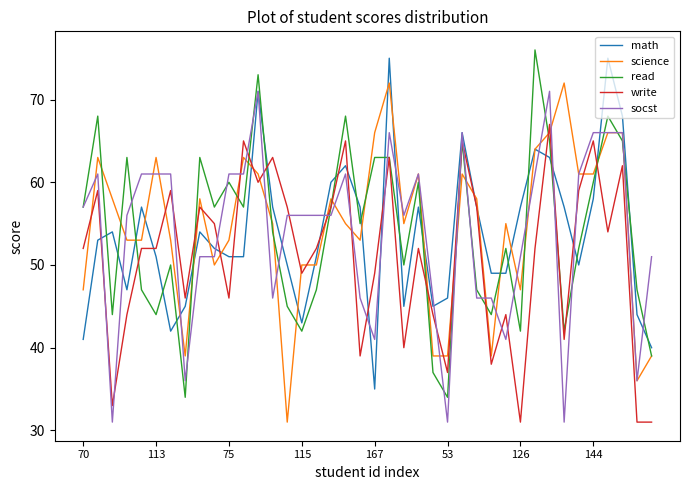

What is the minimum value shown in the chart?

31